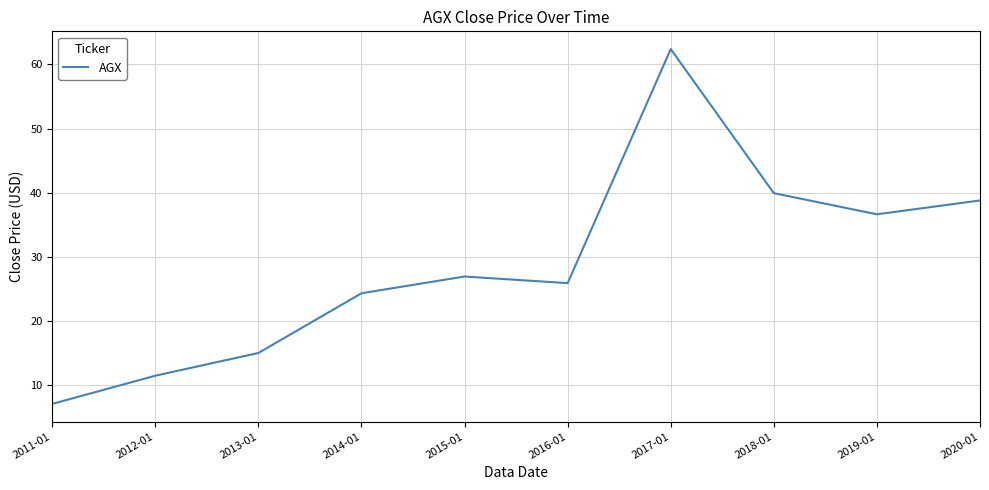

What position from the left is 2012-01?

2